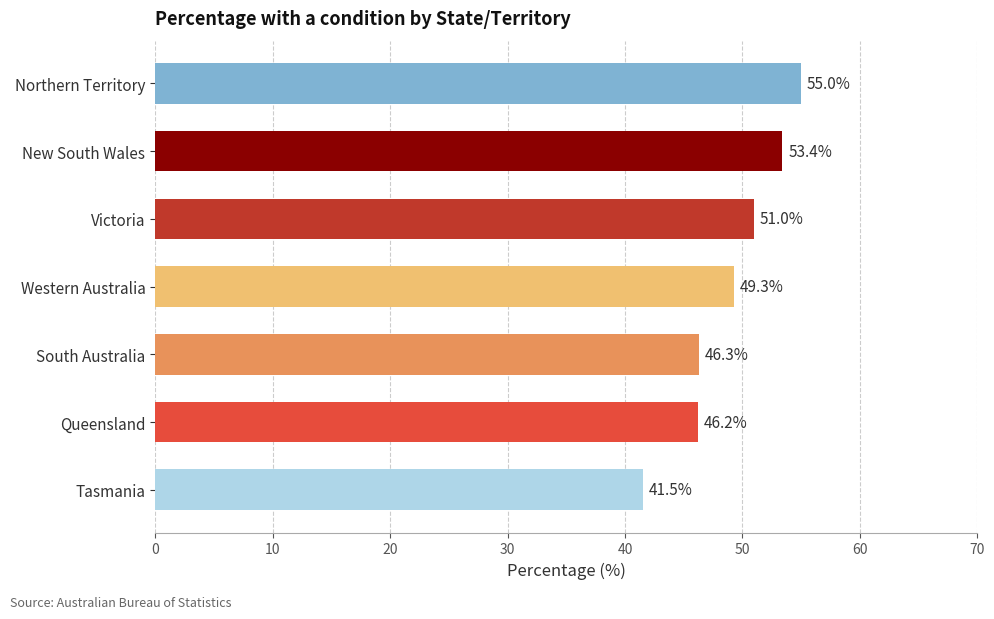

What is the greatest value displayed?

55.0